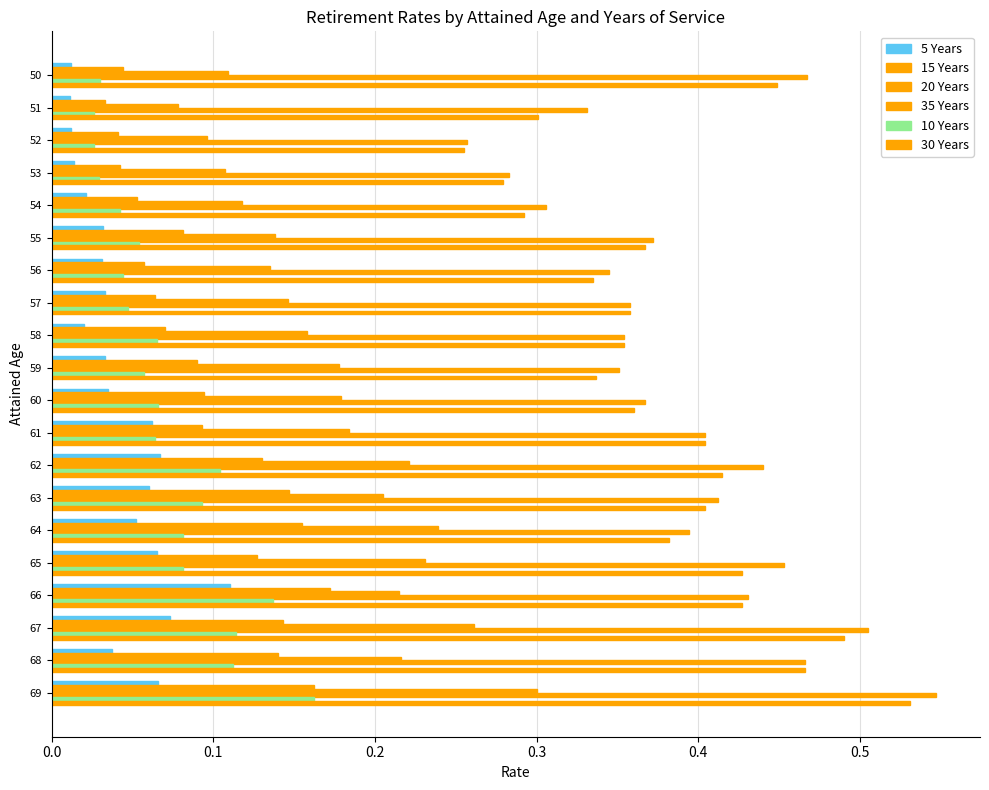

How many distinct data groups are displayed?

6